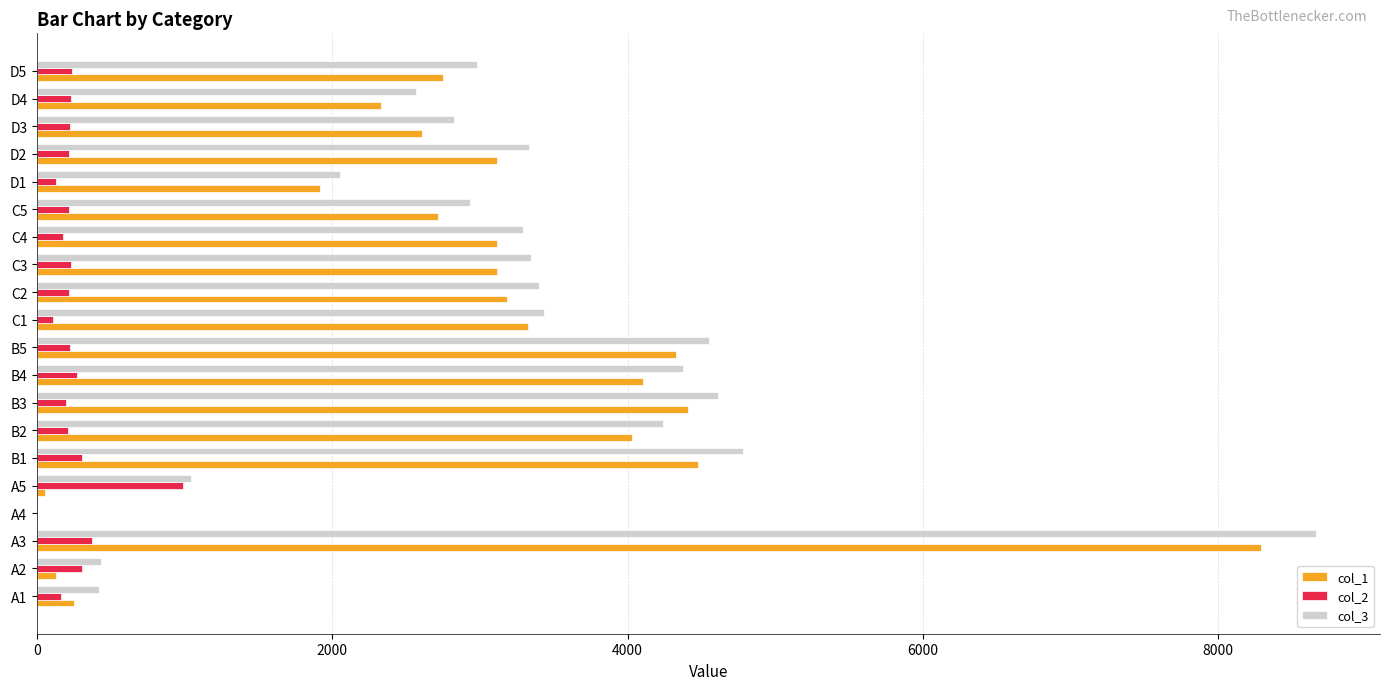

Which category has the highest value across all series?

A3